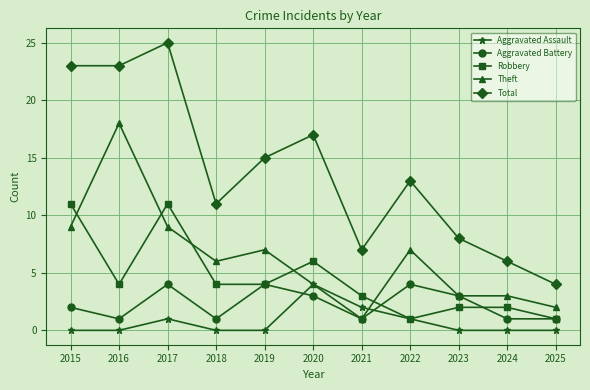

What is the sum of the Theft values at 2015 and 2019?

16